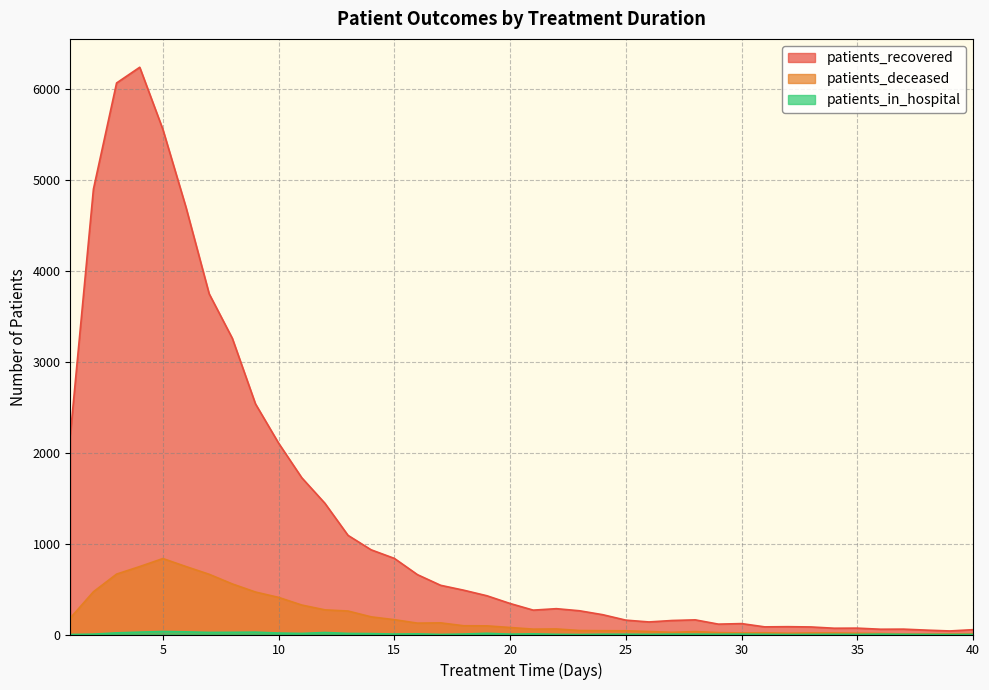

In patients_deceased, how many points are higher than both neighbors (excluding endpoints)?

5